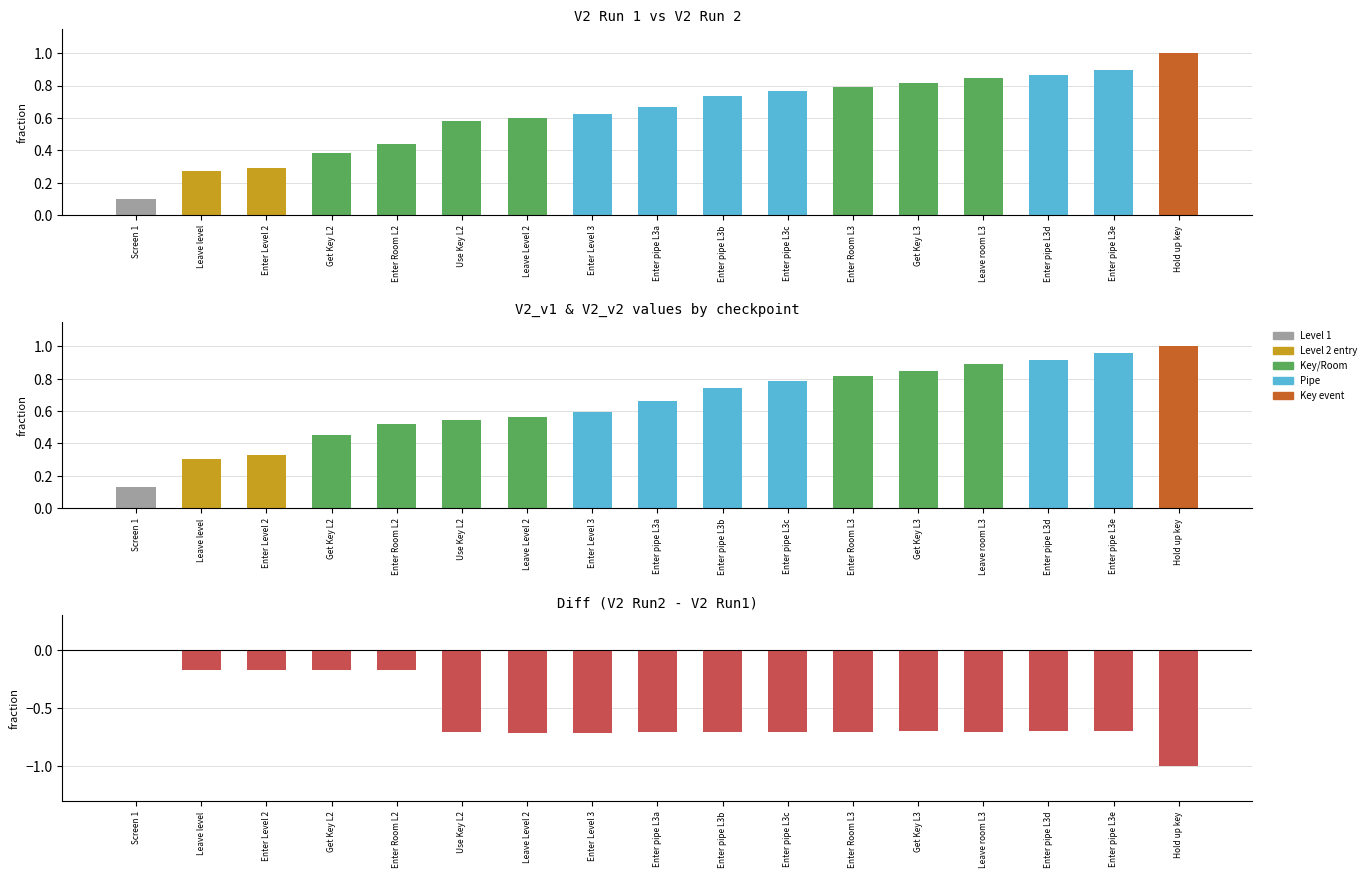

What is the average value of the V2 Run1 series?

0.6